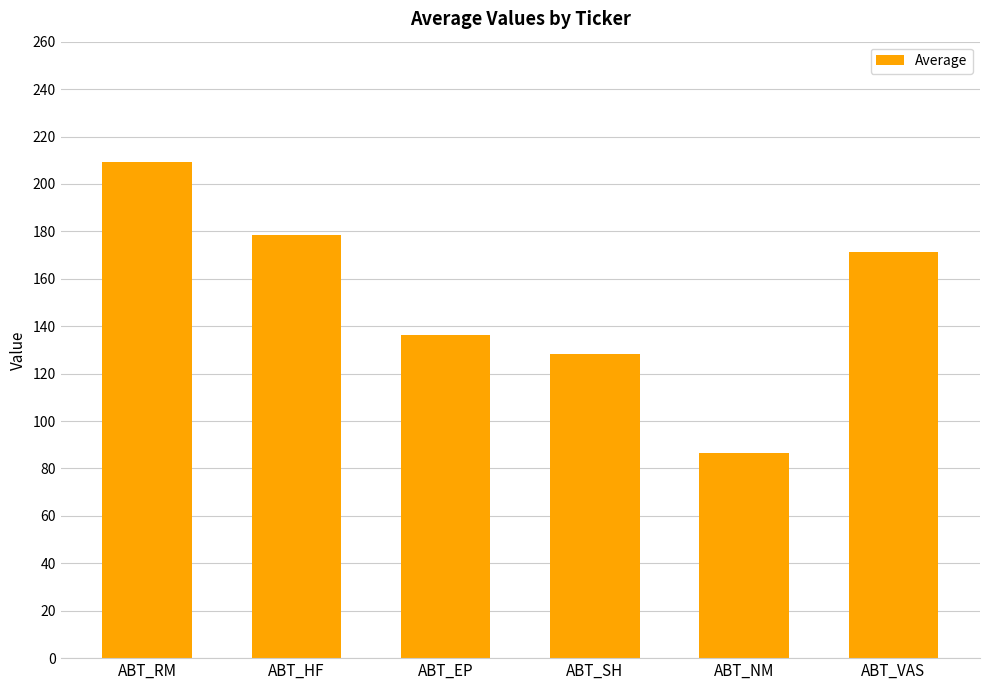

What is the difference between the values at ABT_EP and ABT_RM?

72.7